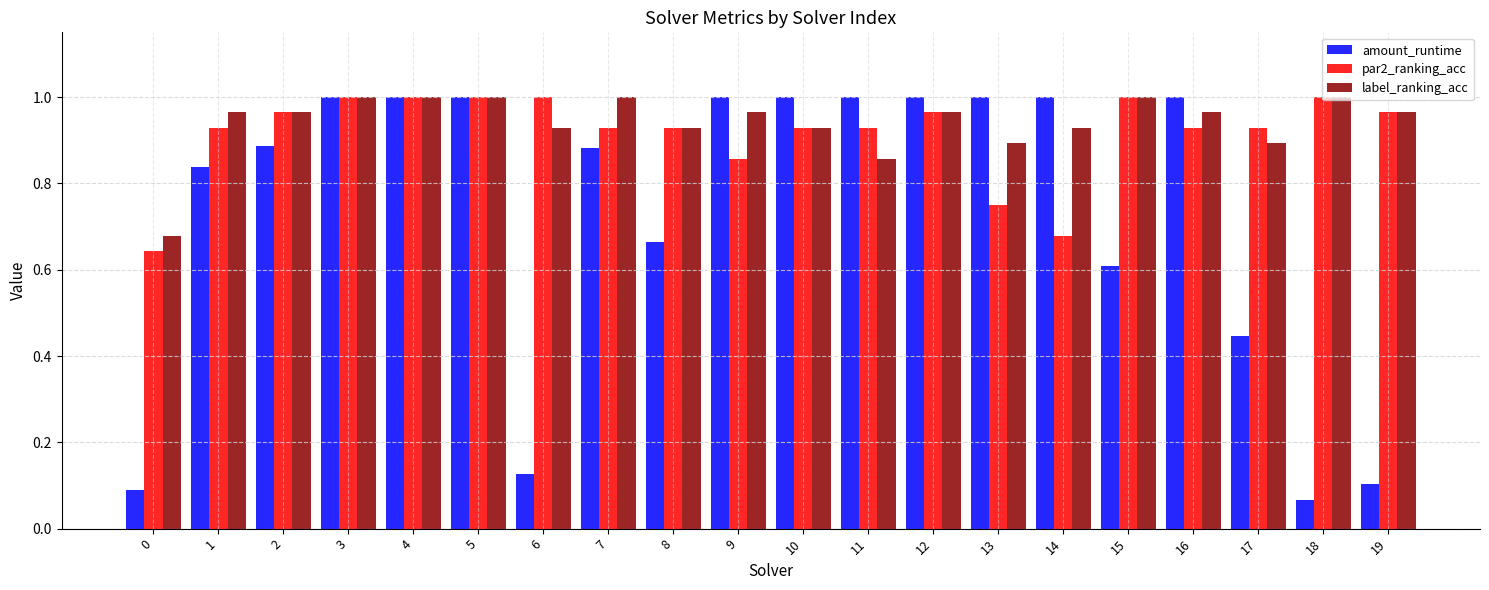

What is the total value across all series at 8?

2.5